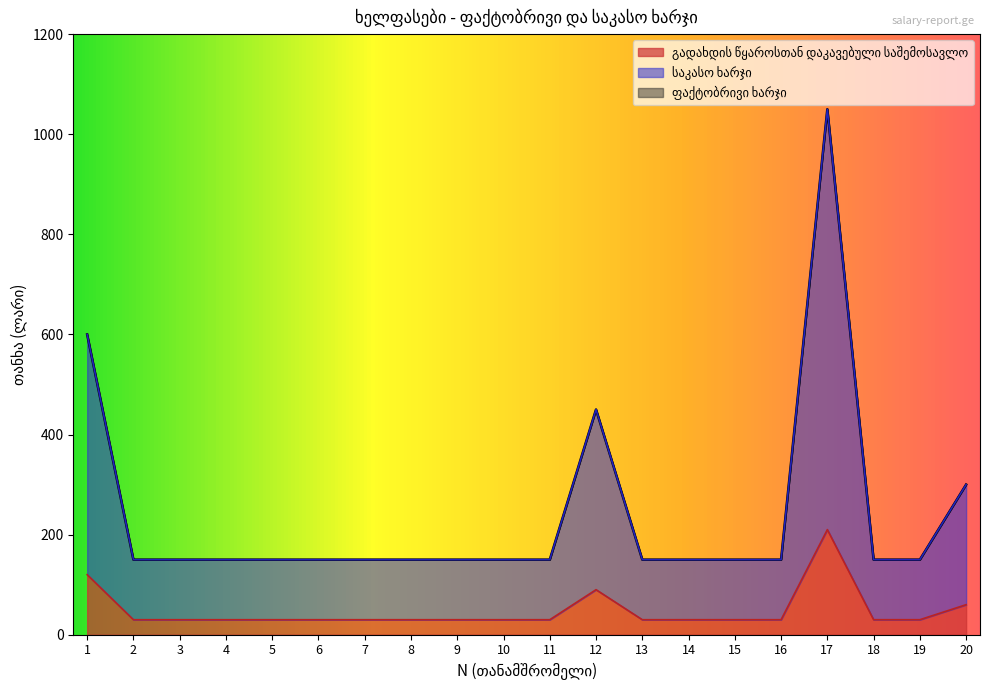

What is the value of the ფაქტობრივი ხარჯი point at the 14th from the left?

150